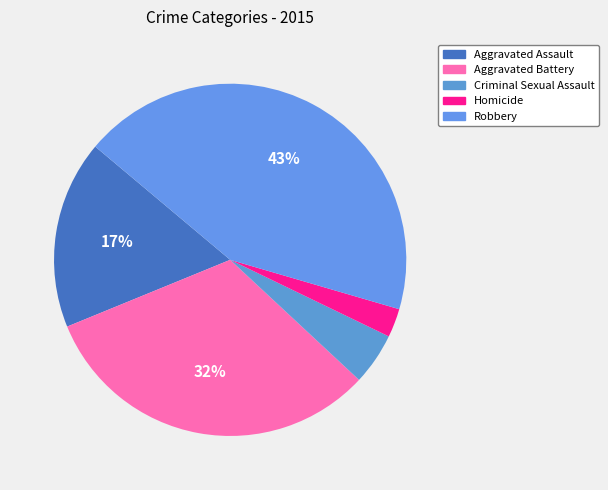

To the nearest percent, what is the average slice percentage?

20%